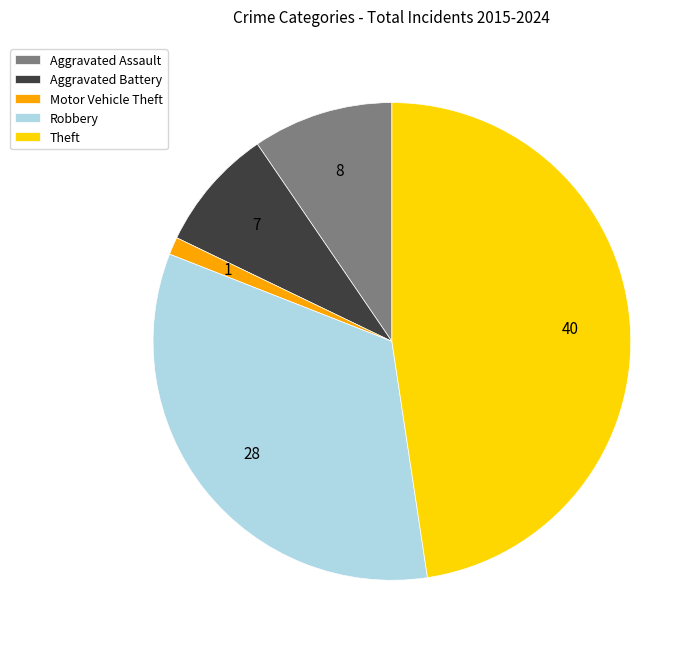

Do Theft and Aggravated Assault together represent more than half of the pie?

Yes